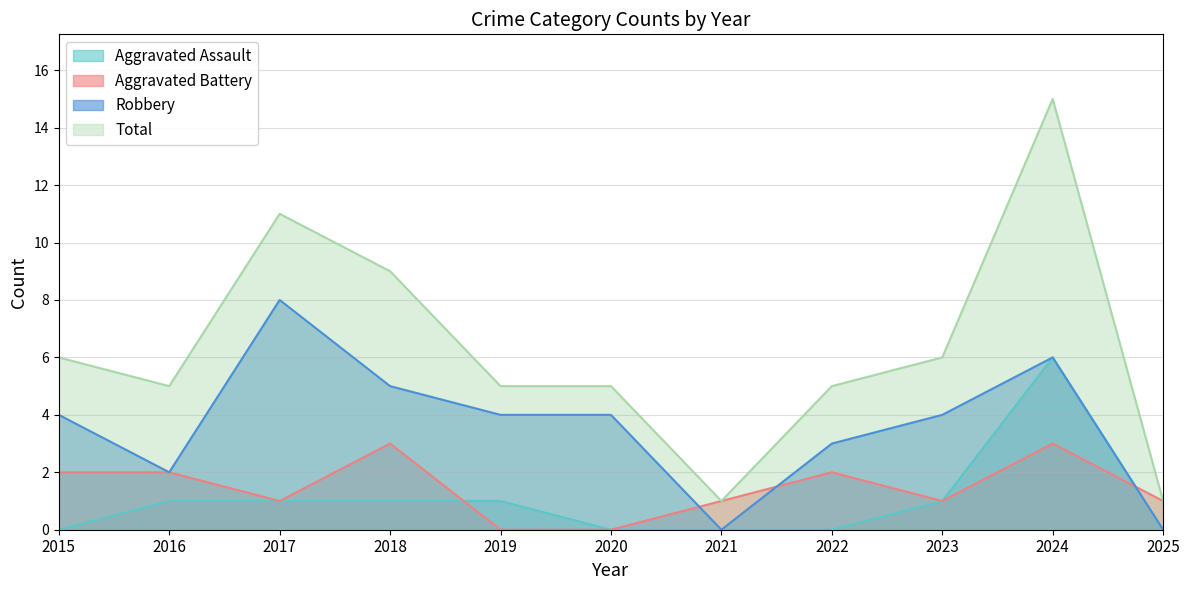

Is the value of Robbery at 2016 greater than the value of Aggravated Battery at 2020?

Yes